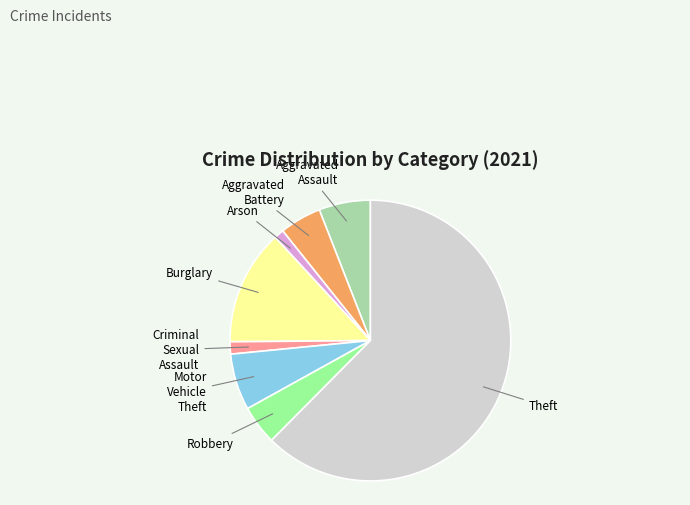

Which slice is the largest?

Theft